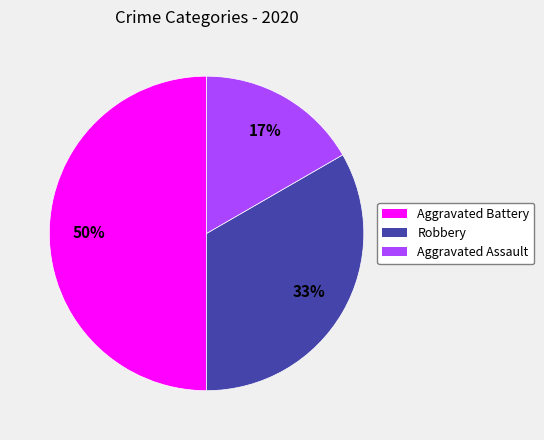

To the nearest percent, what is the difference between the largest and smallest slice percentages?

33%